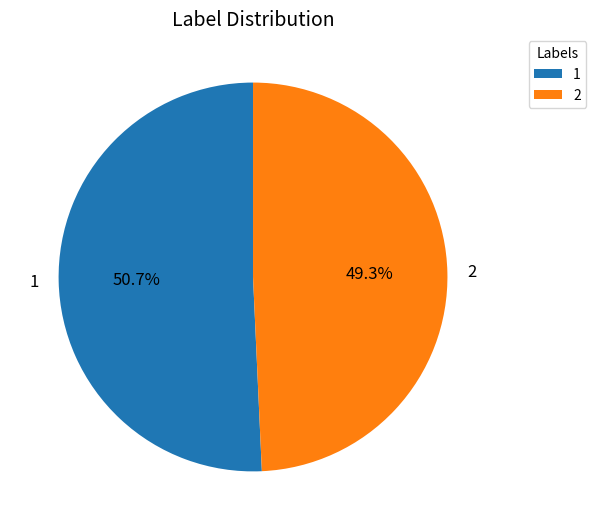

To the nearest percent, what is the combined percentage of 1 and 2?

100%